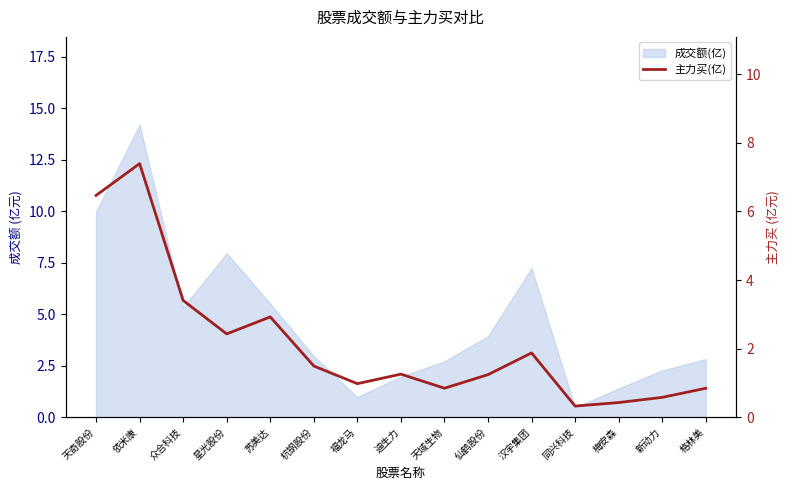

What is the label of the 3rd point from the left?

众合科技